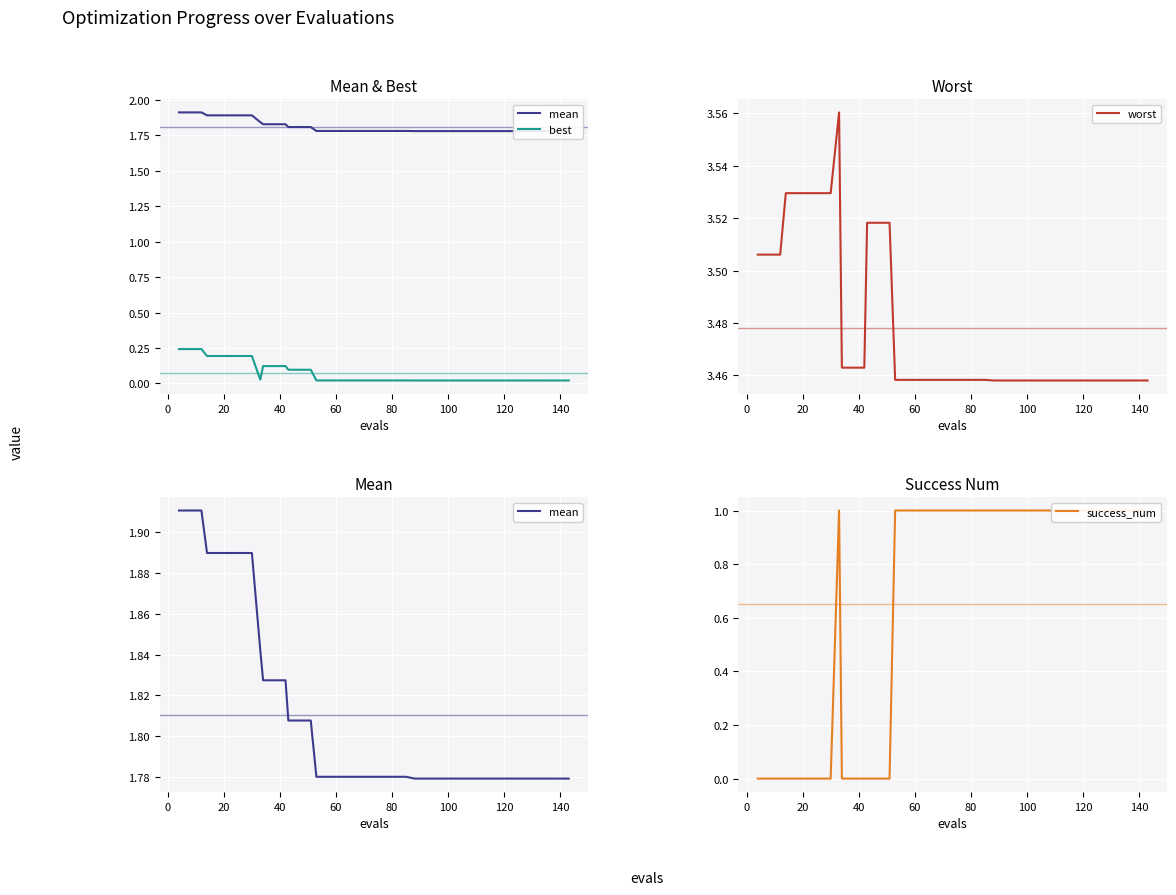

Is it true that best equals 0.0 at 120?

True